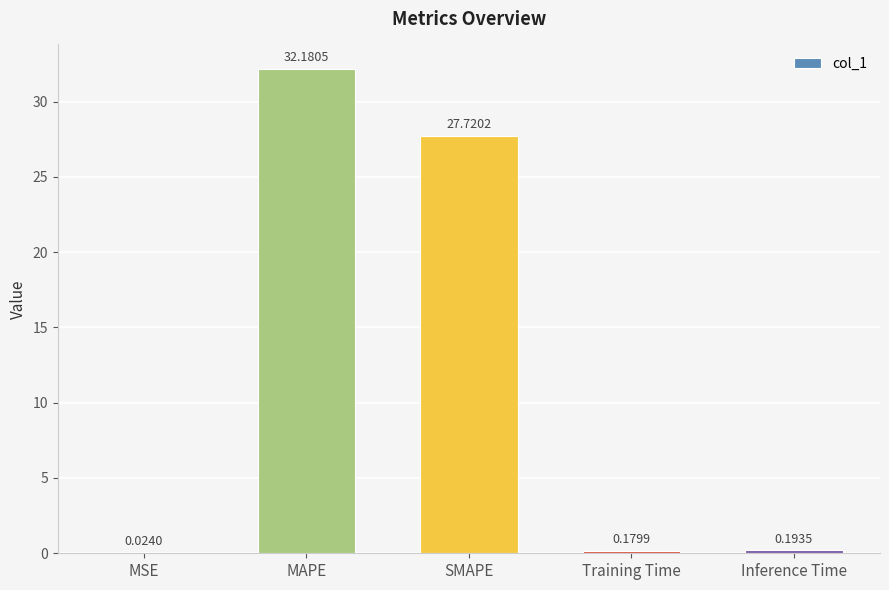

How many categories are shown in the chart?

5